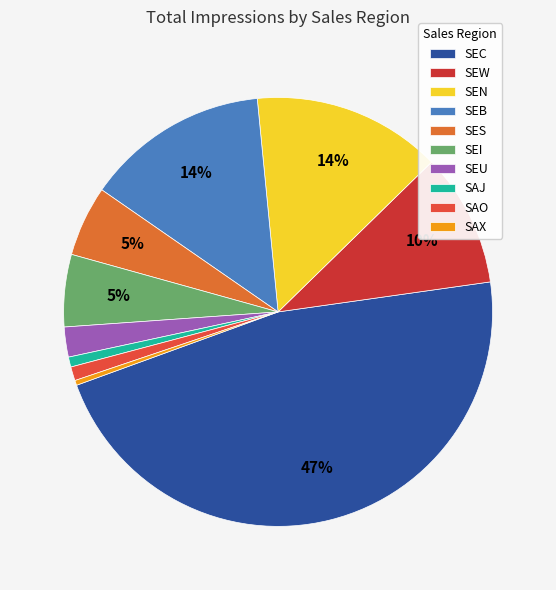

Rank the categories by value from lowest to highest.

SAX, SAJ, SAO, SEU, SES, SEI, SEW, SEB, SEN, SEC